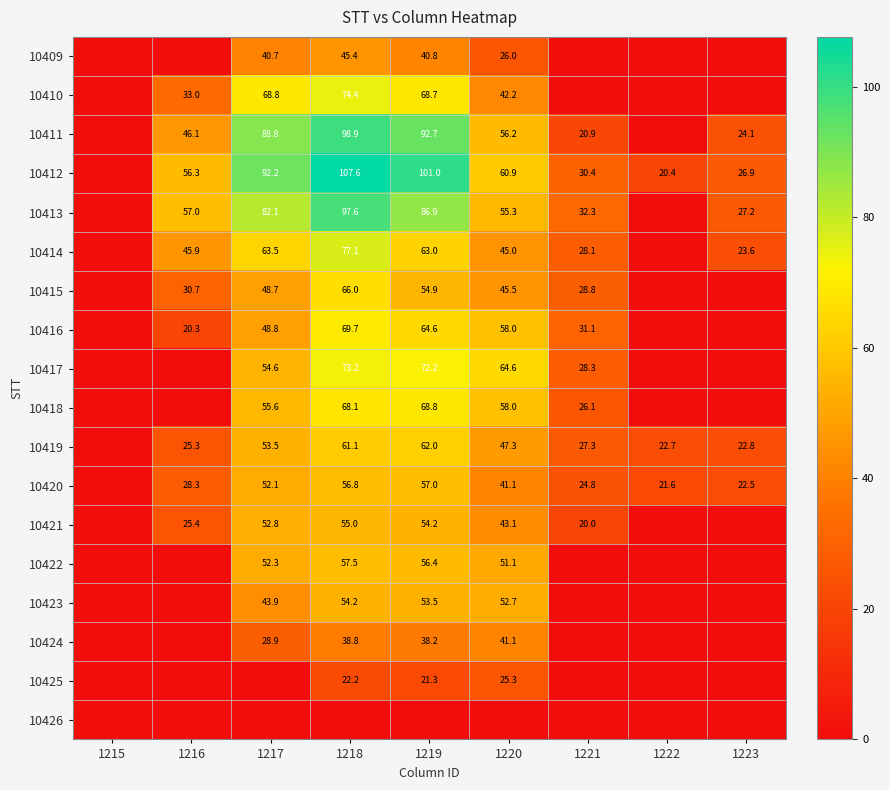

What is the difference between the 10409 values at 1220 and 1218?

19.4